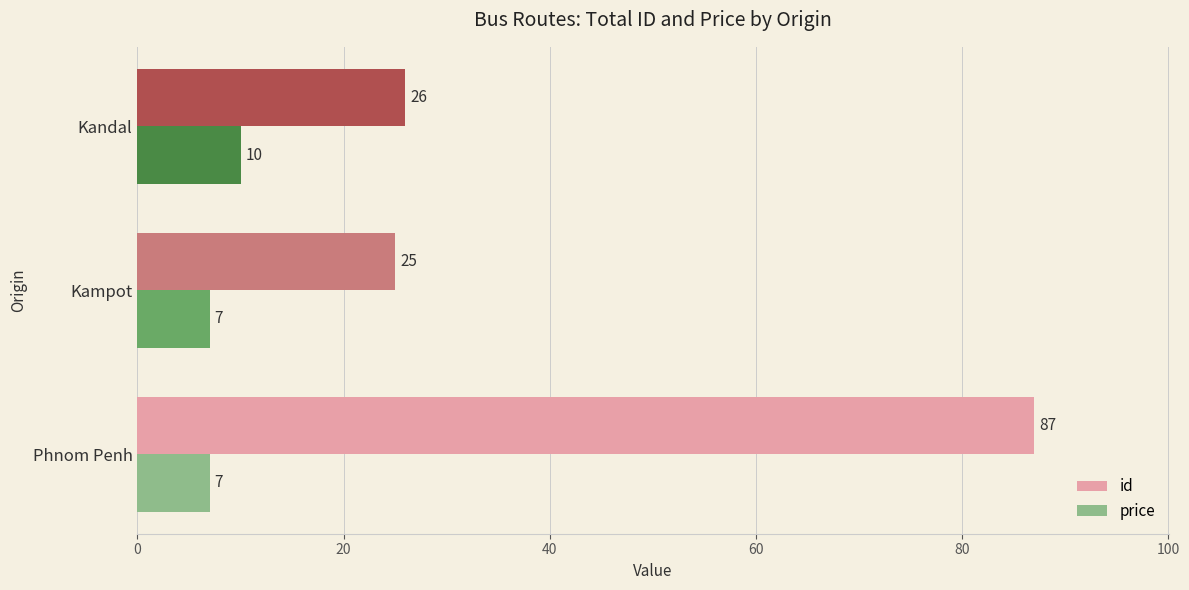

Which series has the largest range (max minus min)?

id